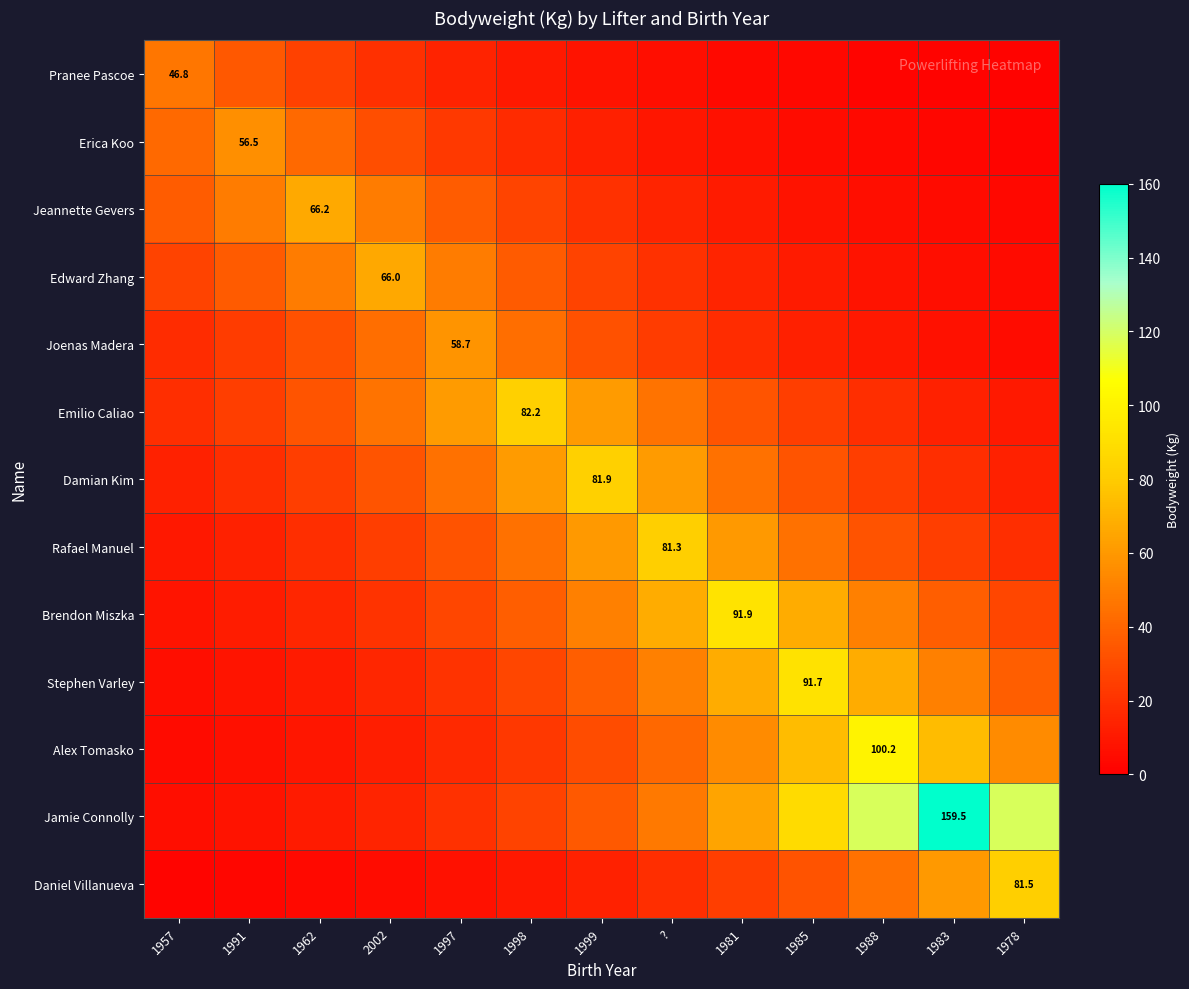

What is the spread (max minus min) of values at 1983?

157.8